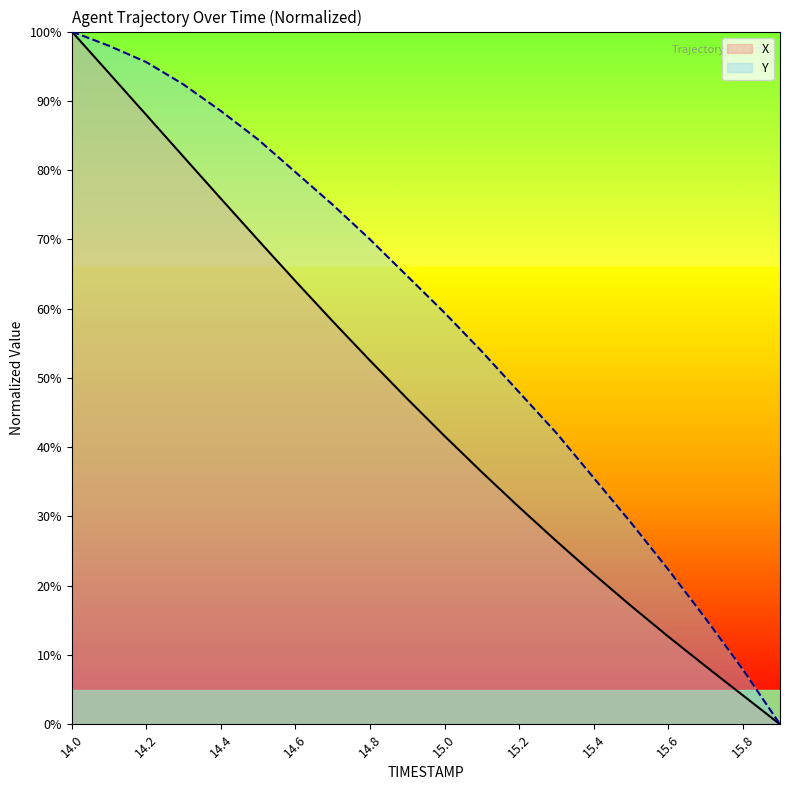

What is the average value of the X series?

46.6